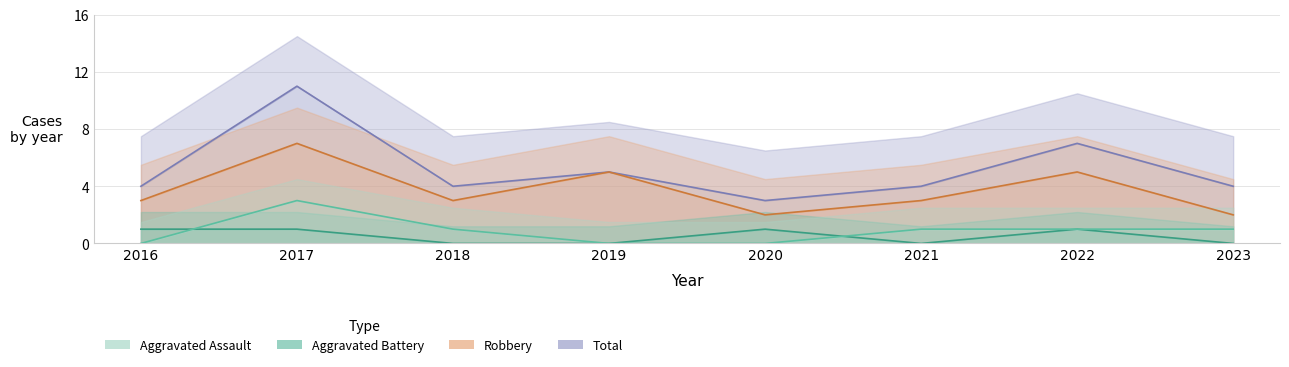

How many series are shown in this chart?

4